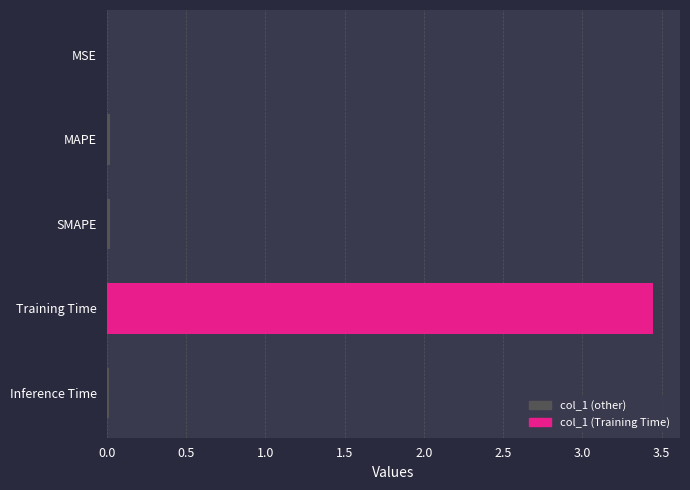

True or false: the data shows 0.0 at MSE.

True